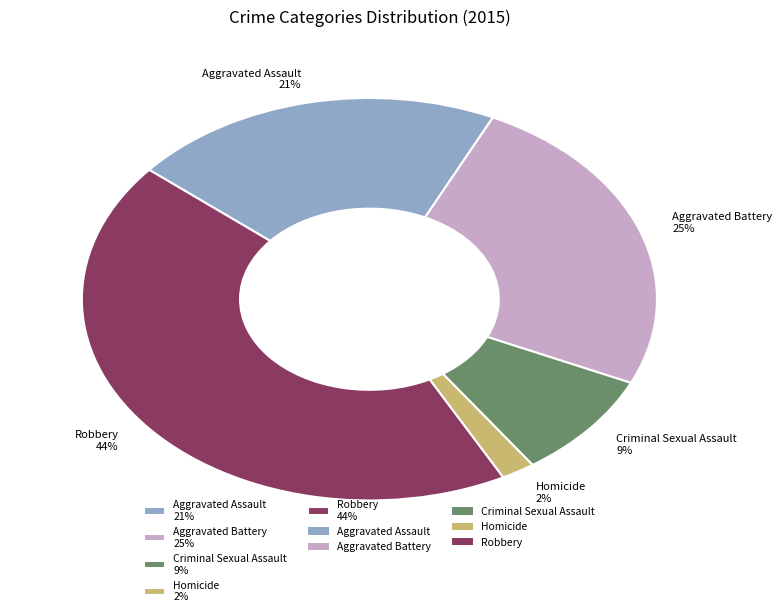

What is the largest slice in the pie chart?

Robbery